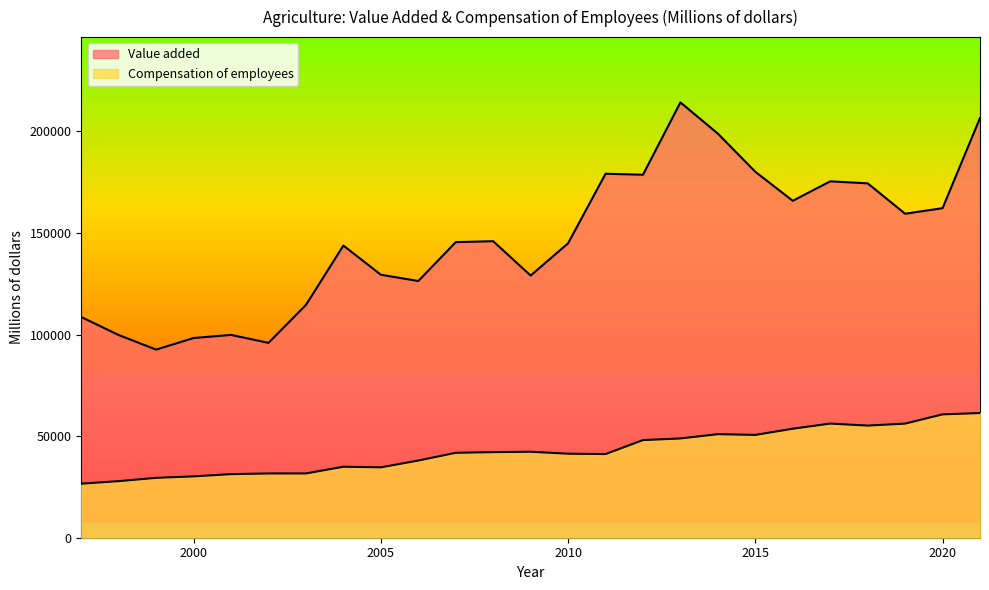

True or false: Compensation of employees has more than 0 points higher than both neighbors.

True